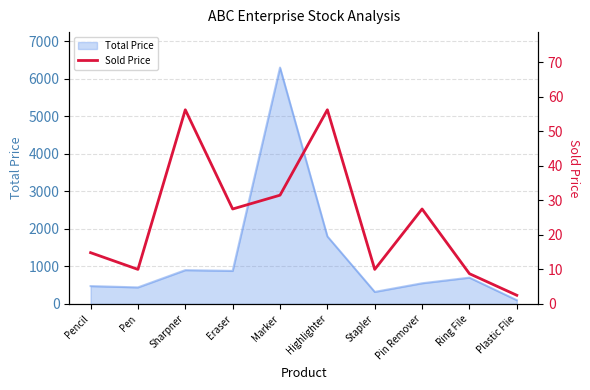

Where is the first local minimum?

Pen